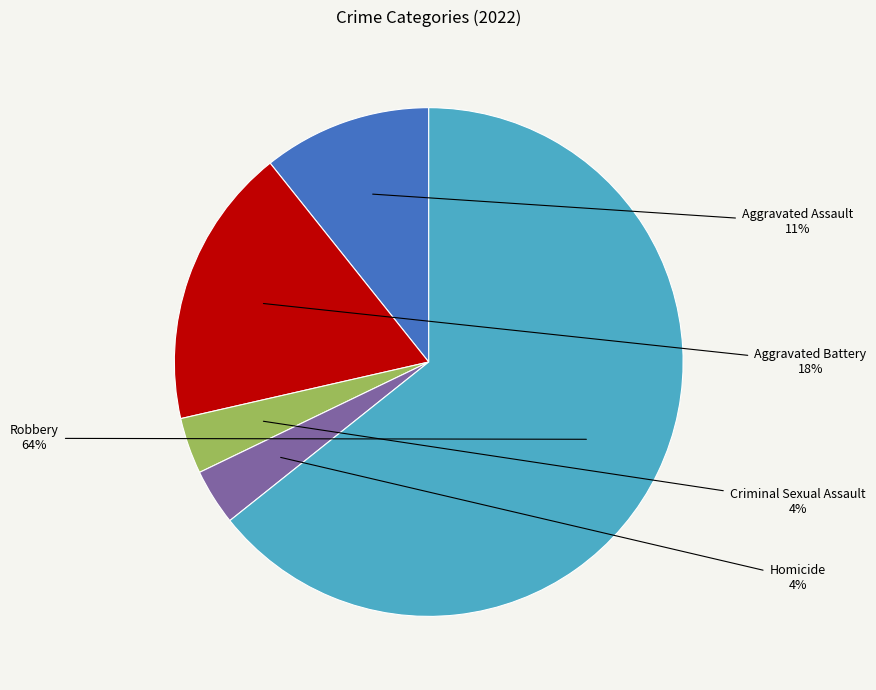

To the nearest percent, what is the average slice percentage?

20%